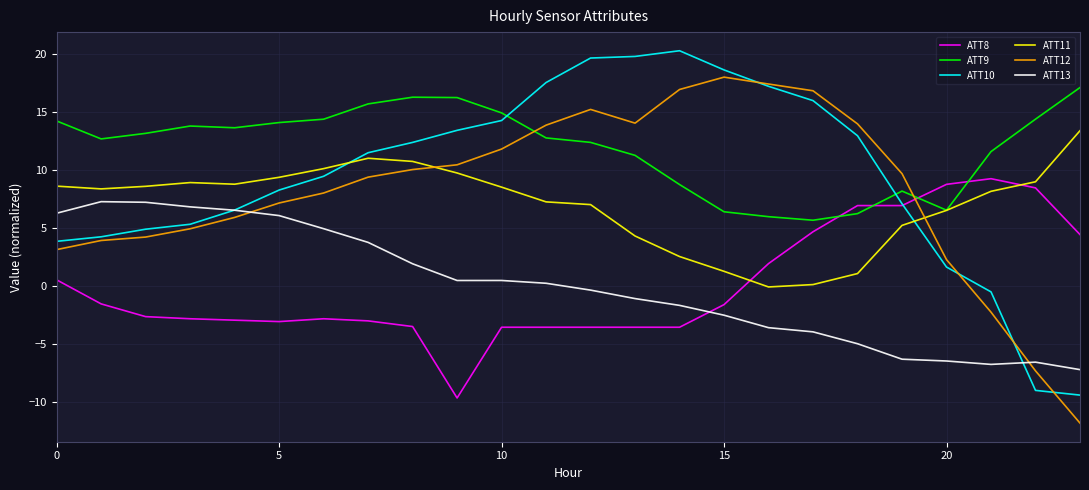

Which series ends up on top after the final intersection of ATT11 and ATT10?

ATT11